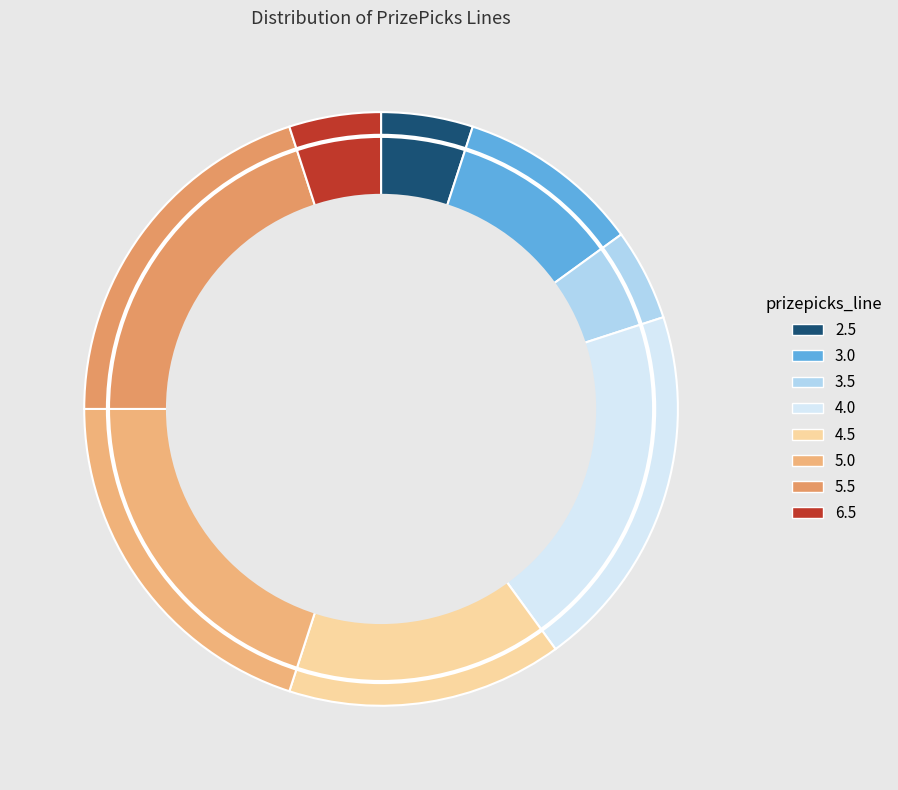

Is it true that 3.5 is 12% of the pie?

False